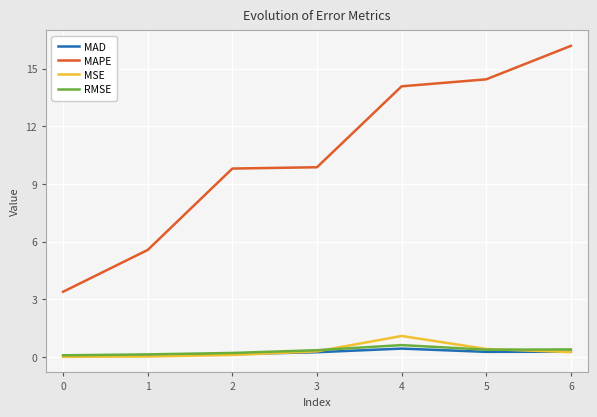

True or false: MAPE and MAD cross at least once.

False